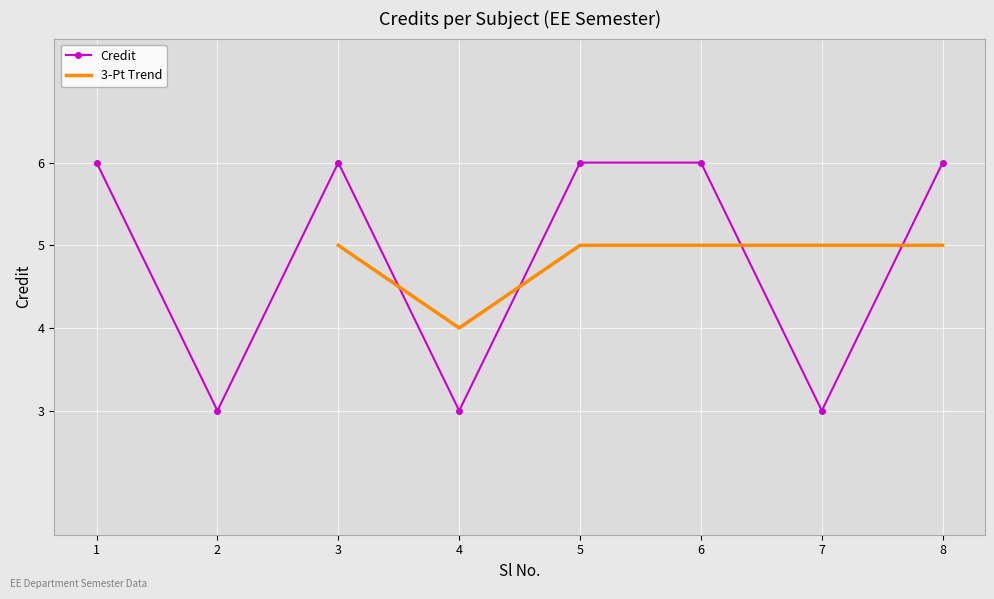

What is the value of the 2nd point from the left?

3